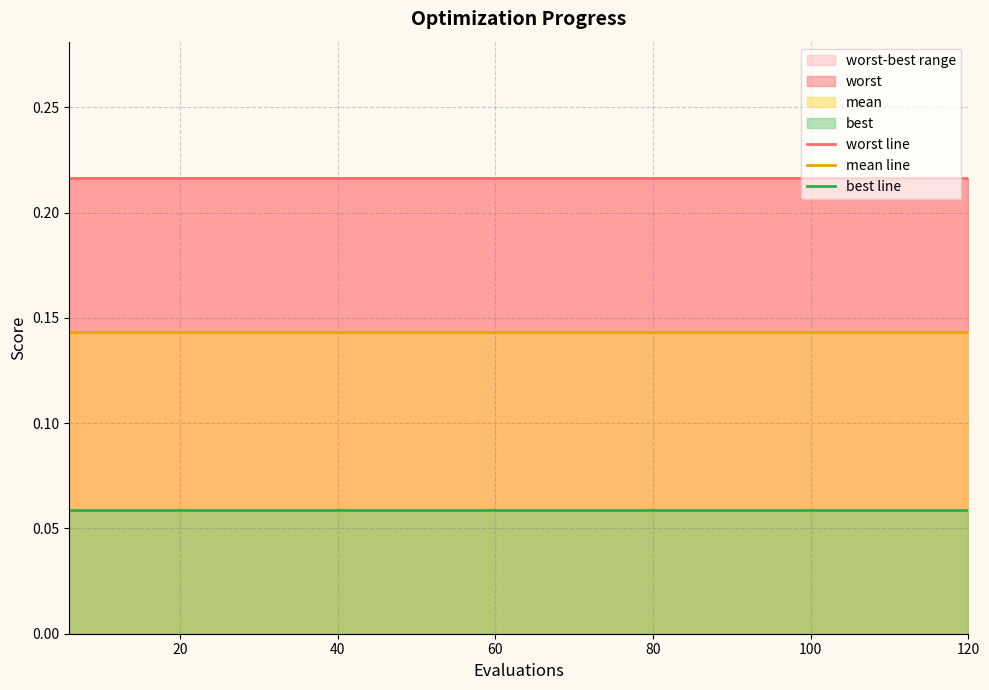

Reading right to left, list all the values displayed in this chart.

worst line: 0.2	0.2	0.2	0.2	0.2	0.2	0.2	0.2	0.2	0.2	0.2	0.2	0.2	0.2	0.2	0.2	0.2	0.2	0.2	0.2
mean line: 0.1	0.1	0.1	0.1	0.1	0.1	0.1	0.1	0.1	0.1	0.1	0.1	0.1	0.1	0.1	0.1	0.1	0.1	0.1	0.1
best line: 0.1	0.1	0.1	0.1	0.1	0.1	0.1	0.1	0.1	0.1	0.1	0.1	0.1	0.1	0.1	0.1	0.1	0.1	0.1	0.1